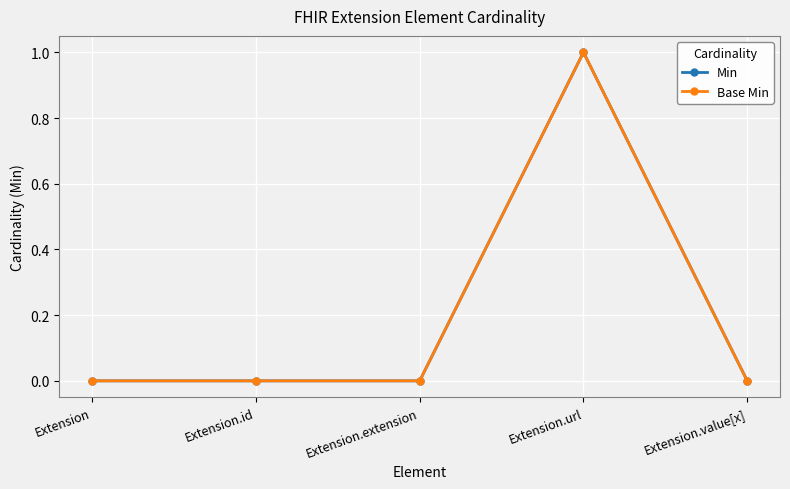

Which series has the widest spread of values?

Min